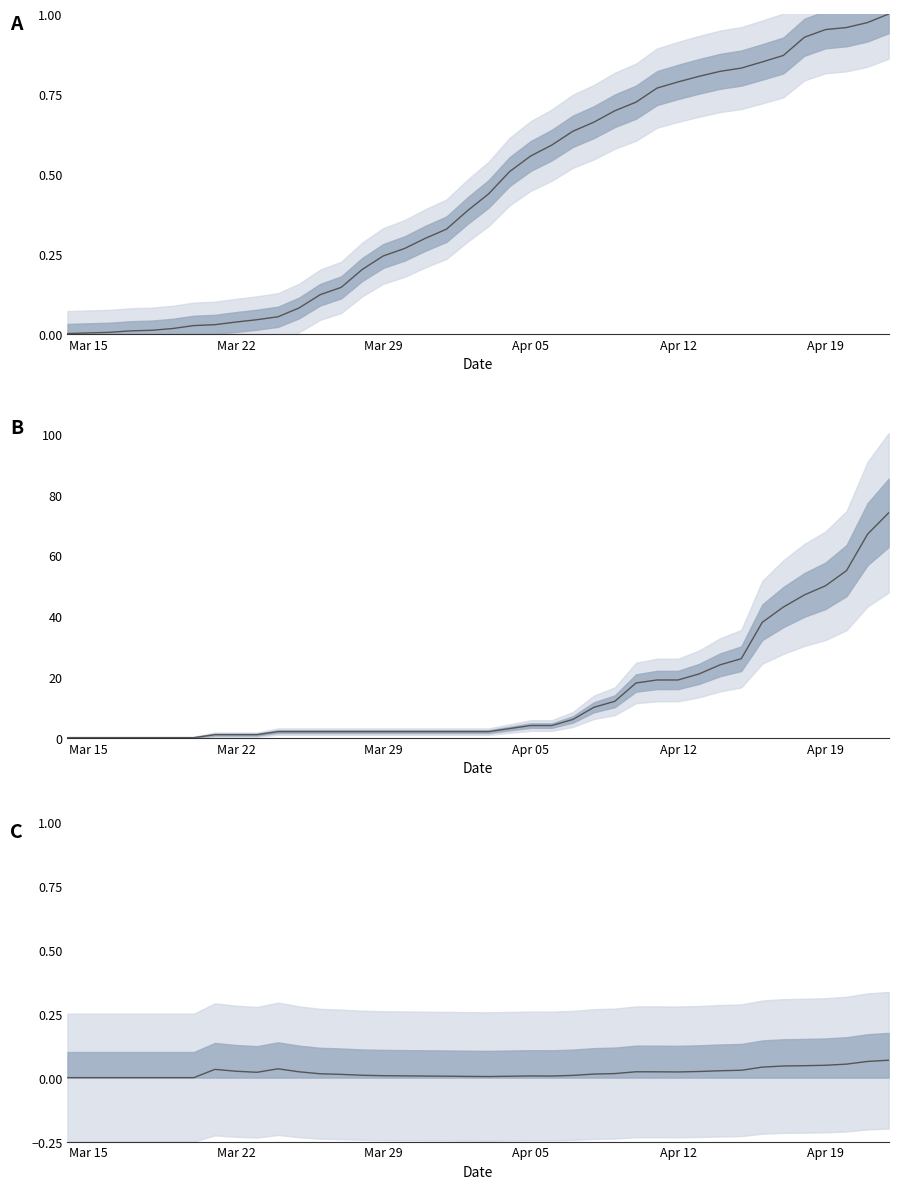

What is the highest value of the deaths series?

74.0